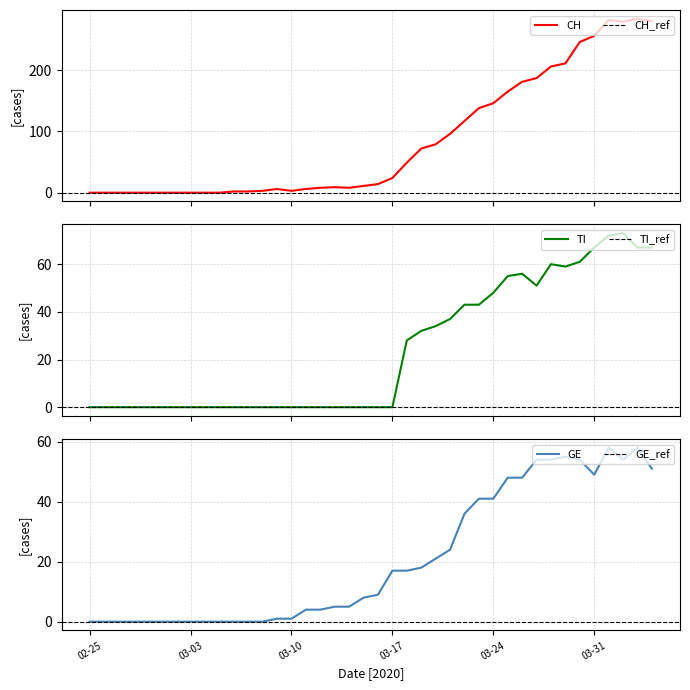

What is the sum of the GE values at 2020-03-01 and 2020-03-19?

18